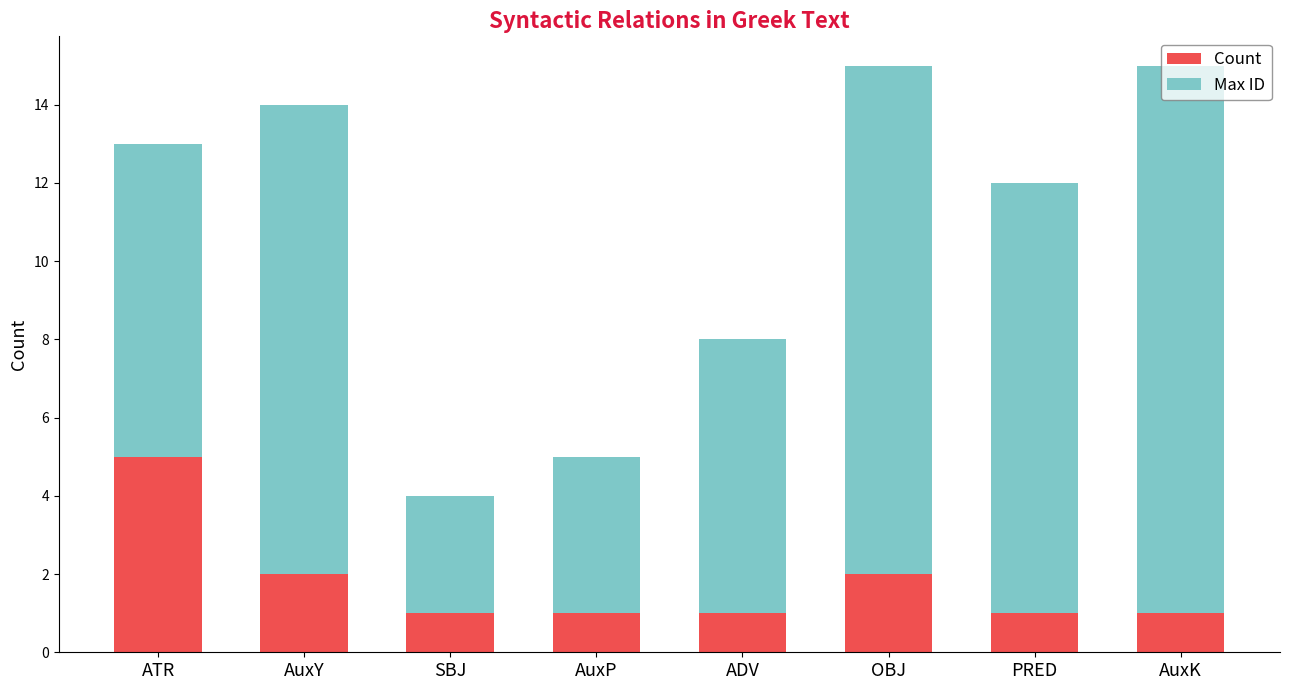

True or false: Count has a value of 1 at SBJ.

True